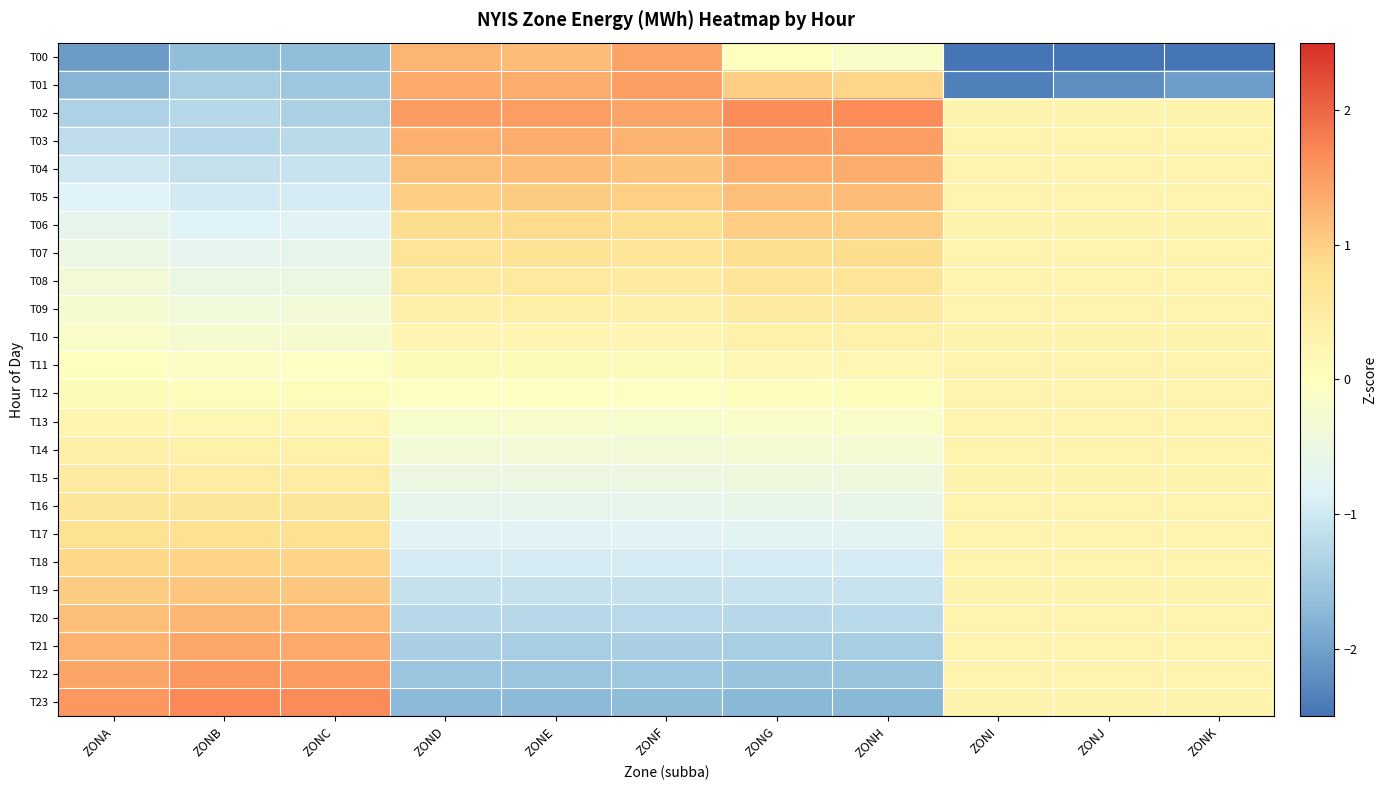

How many categories are shown in the chart?

11